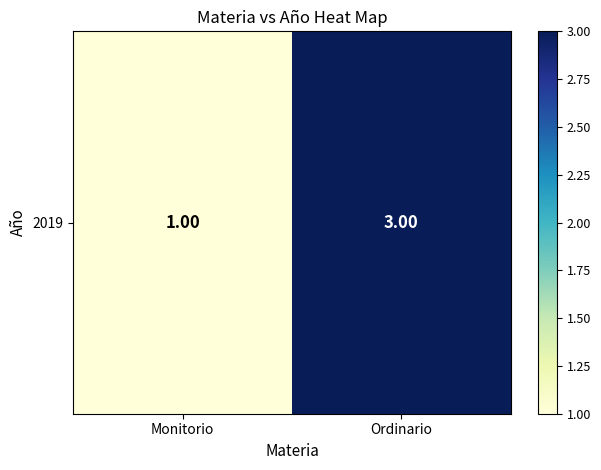

Rank the categories by value from highest to lowest.

Ordinario, Monitorio